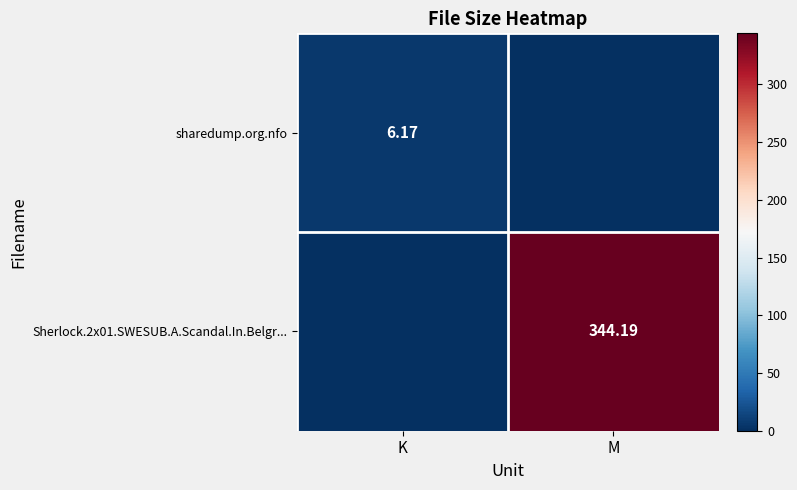

Which series has the largest total across all categories?

Sherlock.2x01.SWESUB.A.Scandal.In.Belgr...